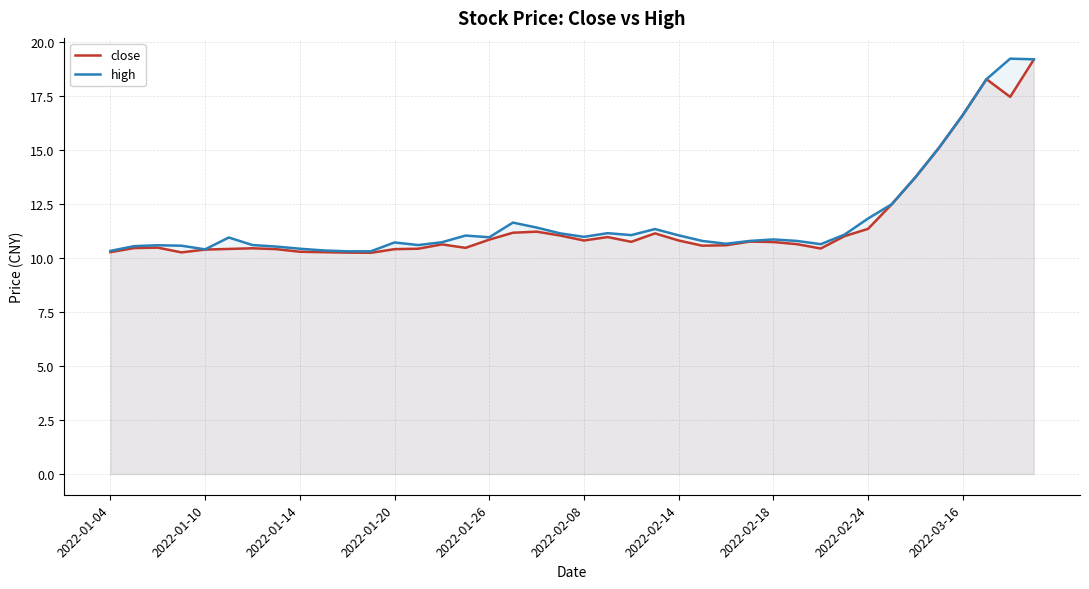

In high, how many points are higher than both neighbors (excluding endpoints)?

9